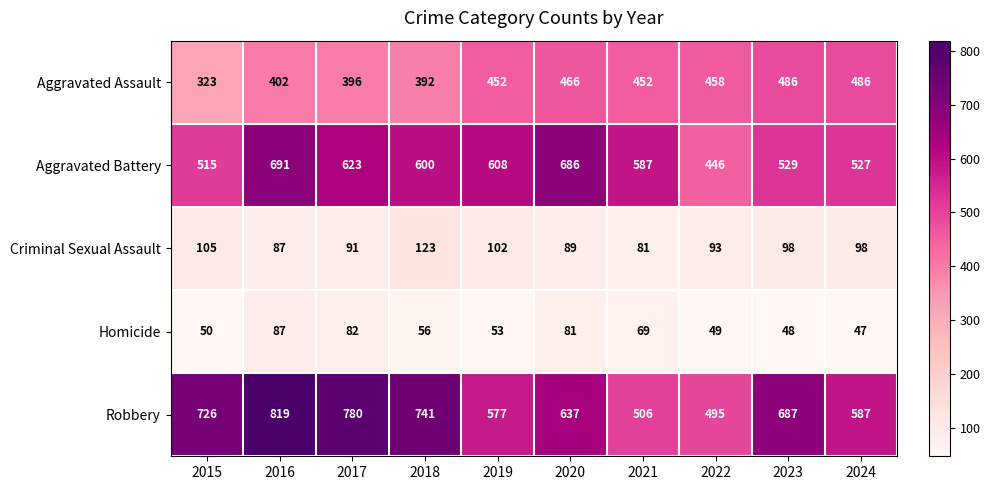

What is the spread (max minus min) of values at 2022?

446